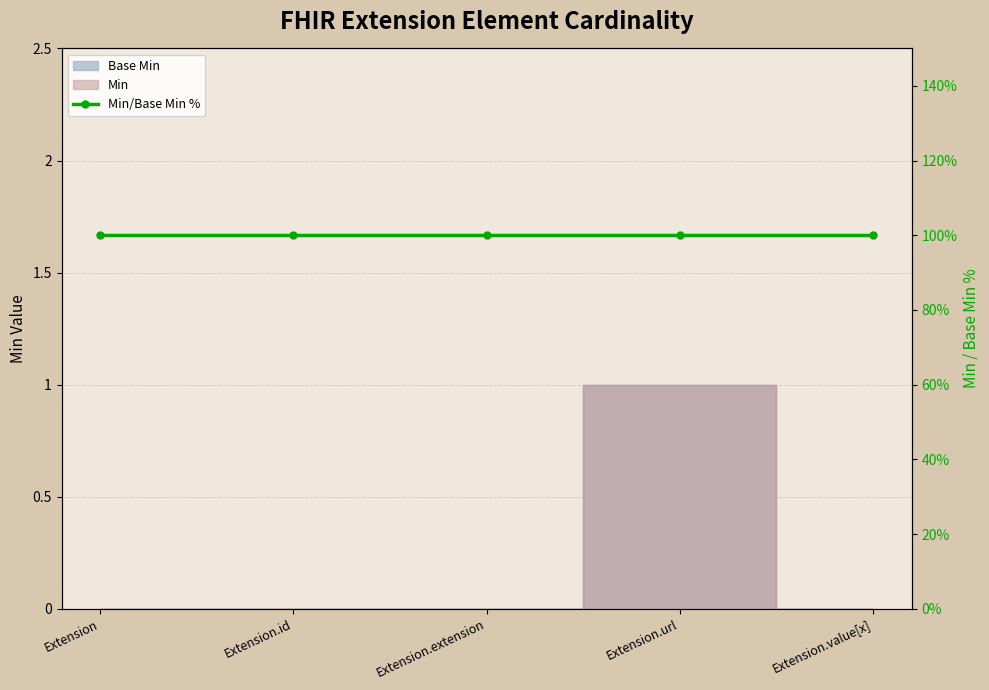

The value of Min at Extension.value[x] is 1. True or false?

False